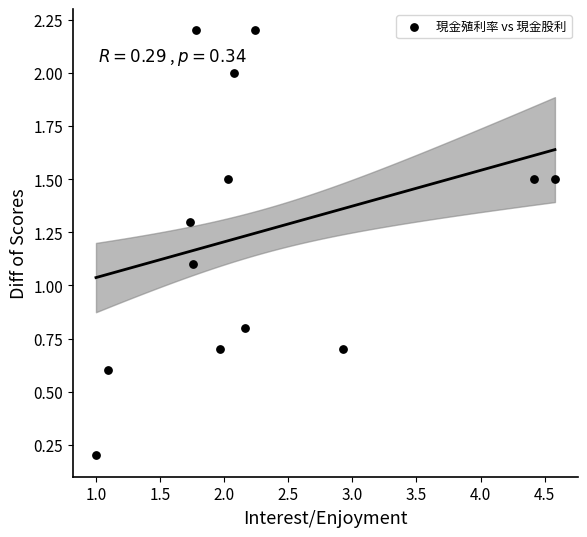

What Y value in the scatter plot is closest to 1?

1.1